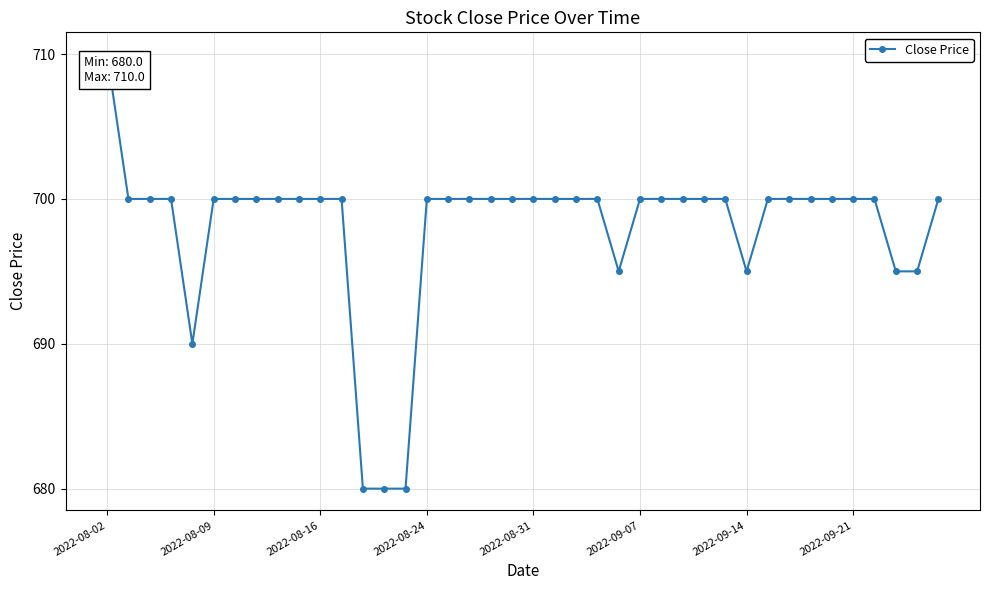

Is this an area chart (filled region under the line)?

No